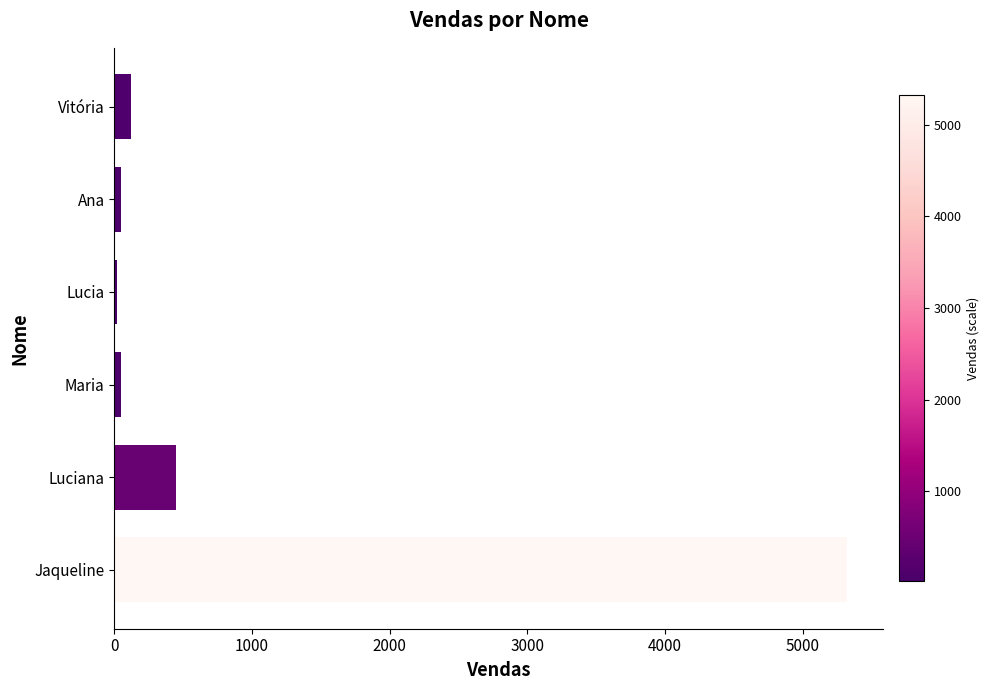

The value at Jaqueline is 5320. True or false?

True